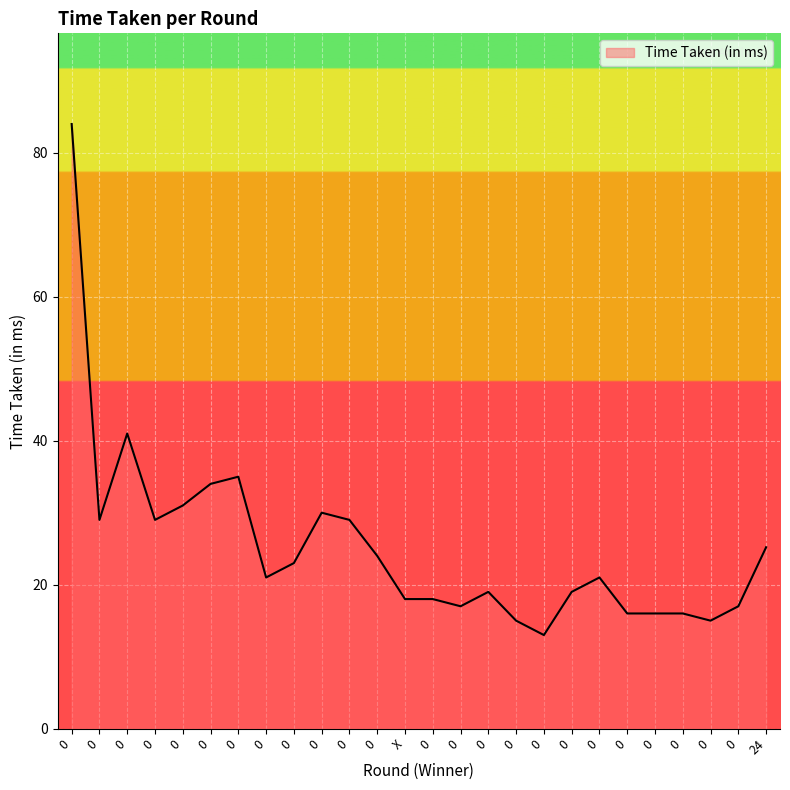

What is the average value?

25.2